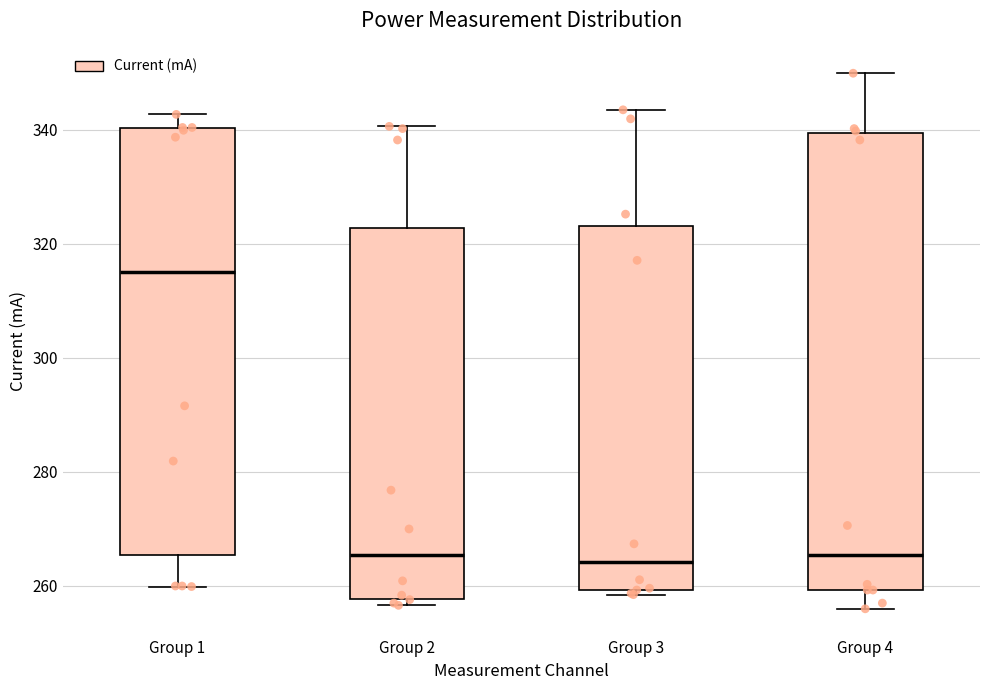

Where is the upper edge of the box for Group 1 on the y-axis? The values are not printed on the chart, so give them approximately, as read against the axis.

340